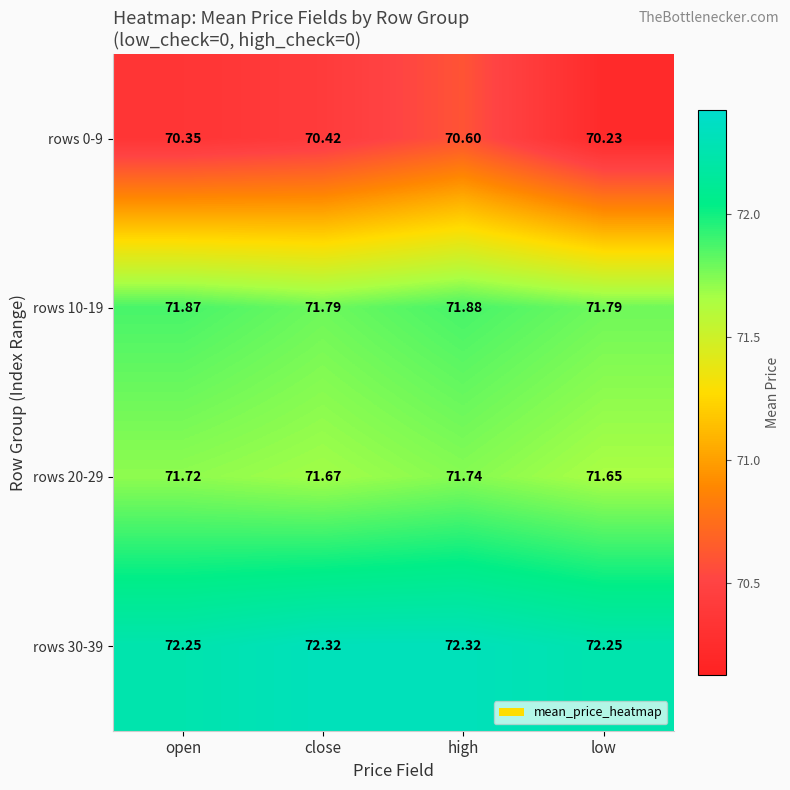

At how many categories does at least one series exceed 70?

4